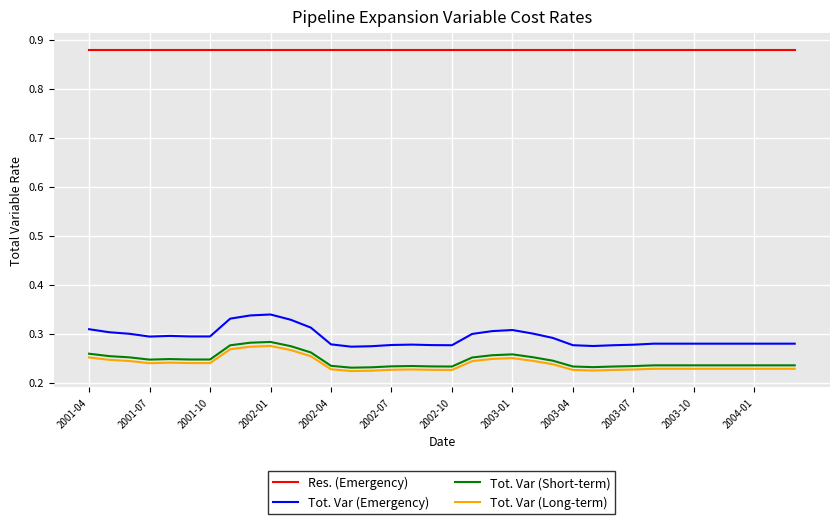

True or false: Tot. Var (Long-term) and Res. (Emergency) cross at least once.

False